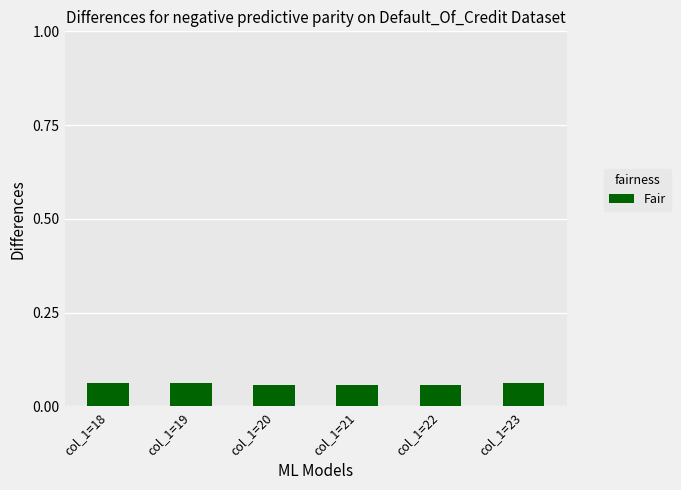

What is the sum of all values?

0.4